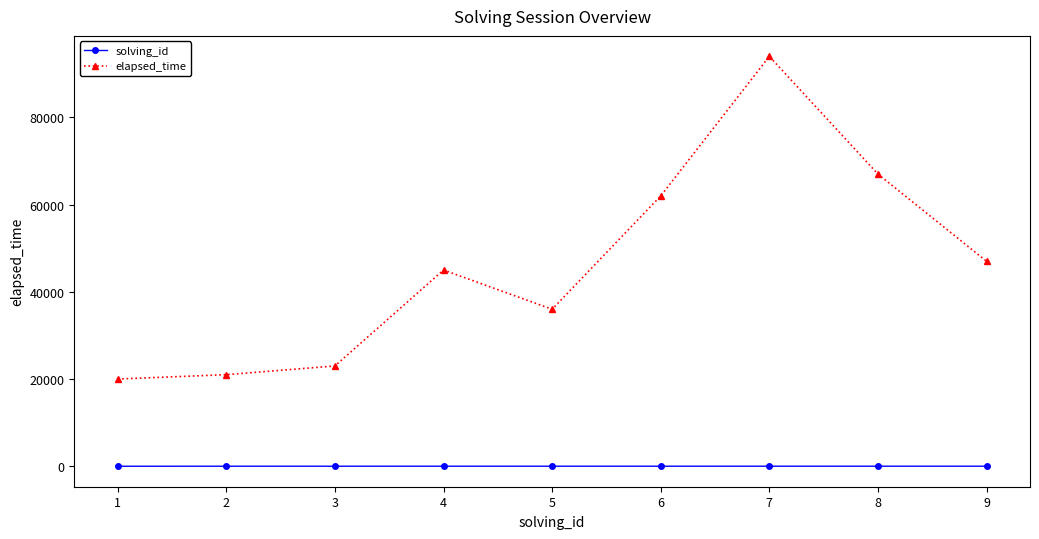

Which series changed the most between 1 and 5?

elapsed_time